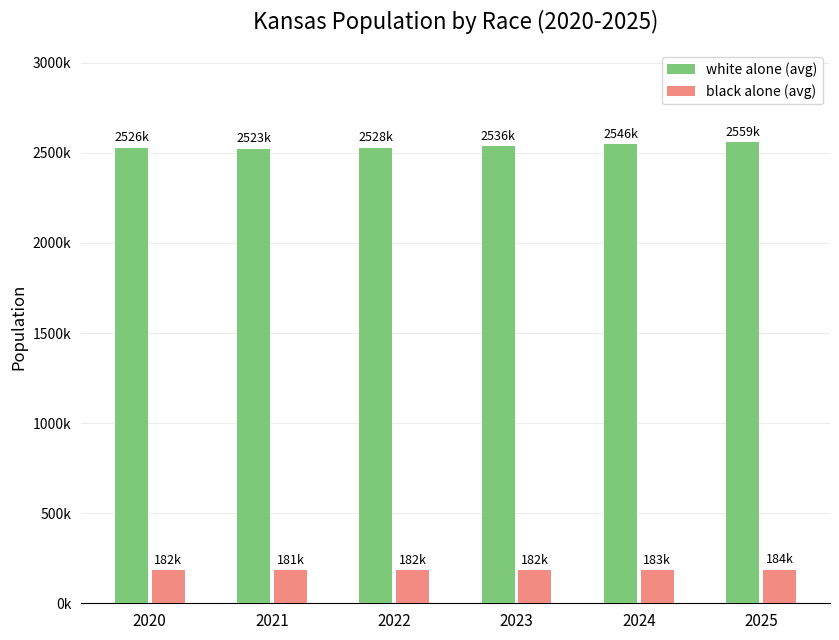

Reading left to right, what are all the values shown in this chart?

white alone: 2526576.8	2523740.5	2528788.0	2536374.4	2546519.9	2559252.5
black alone: 182148.6	181944.1	182308.0	182854.9	183586.3	184504.2